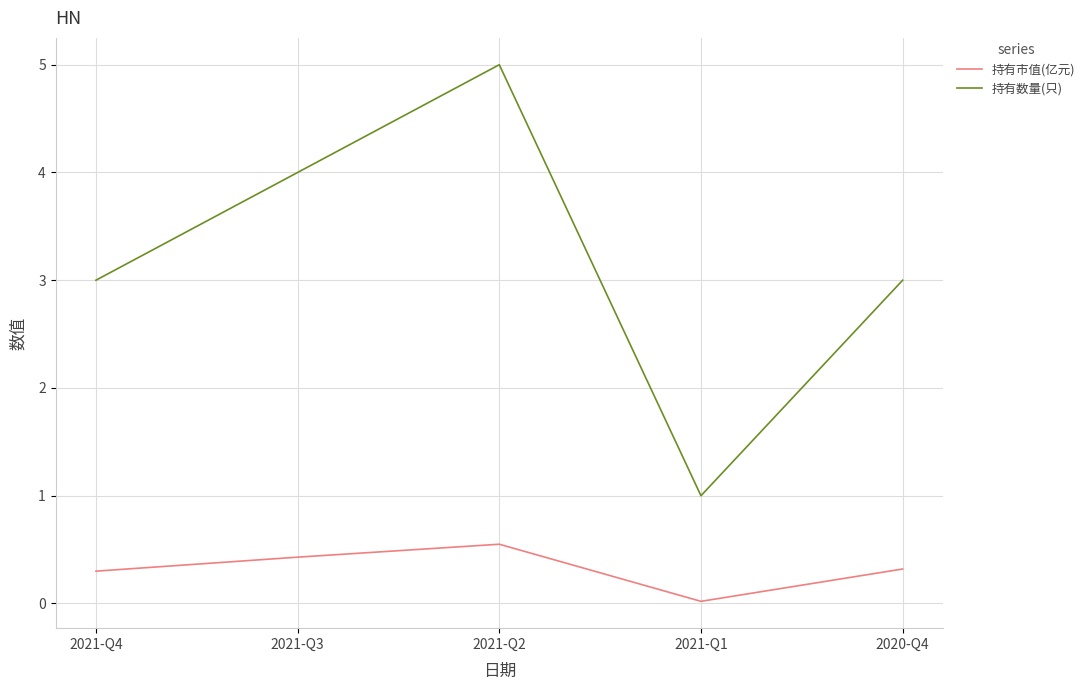

Rank the series at 2021-Q4 from lowest to highest value.

持有市值(亿元), 持有数量(只)